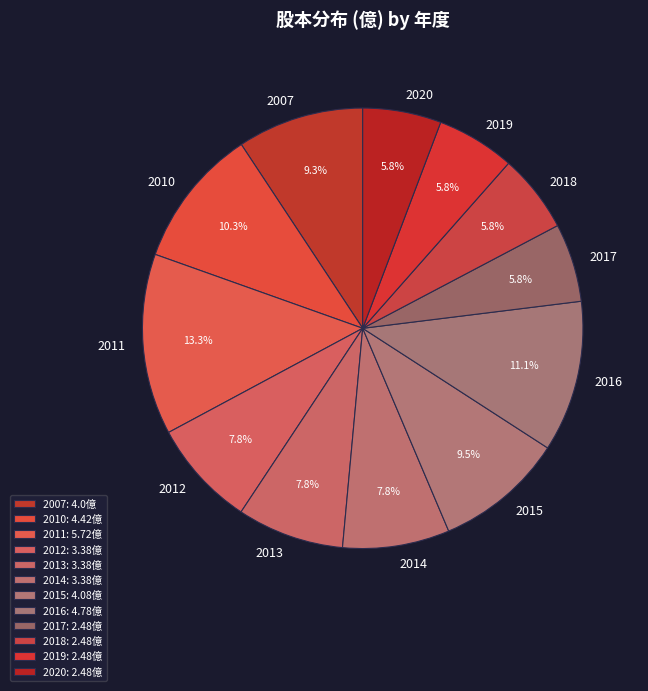

How many slices are in this pie chart?

12